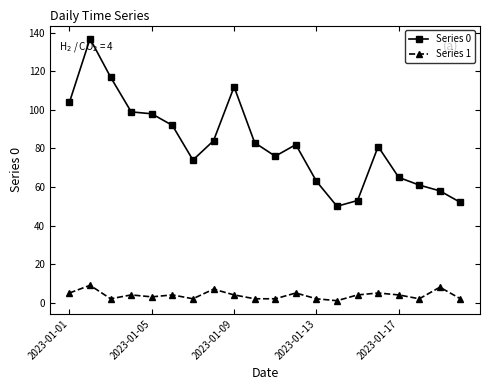

True or false: Series 1 and Series 0 intersect in this chart.

False